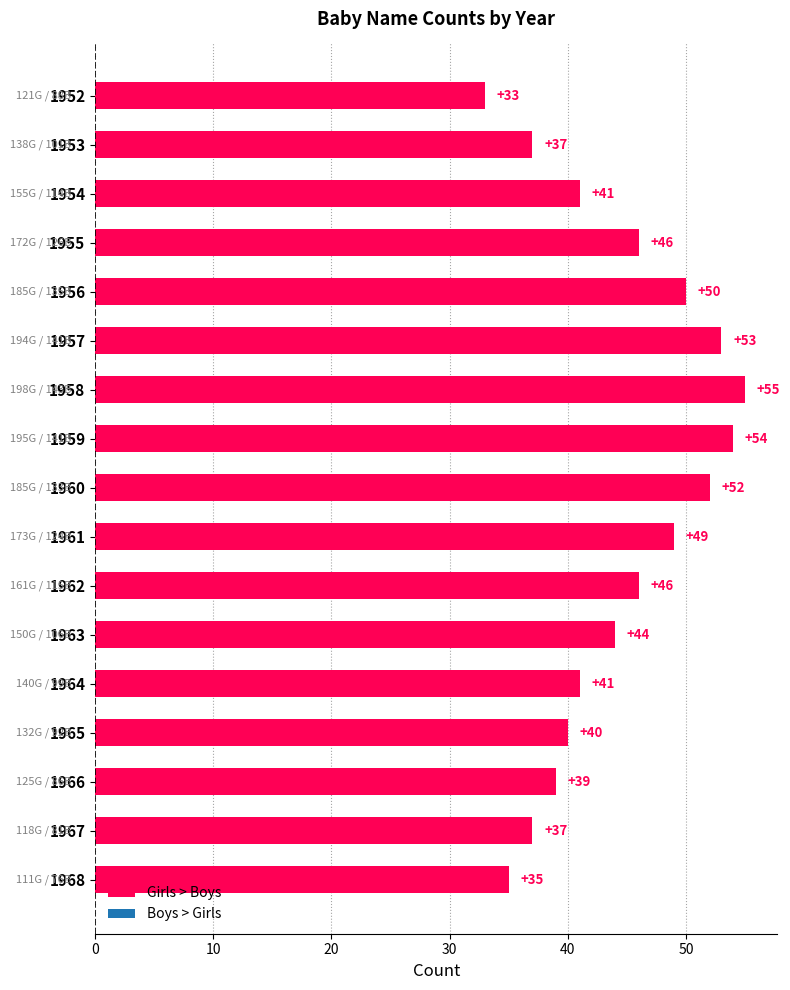

Where is the data nearest to the value 44?

1963